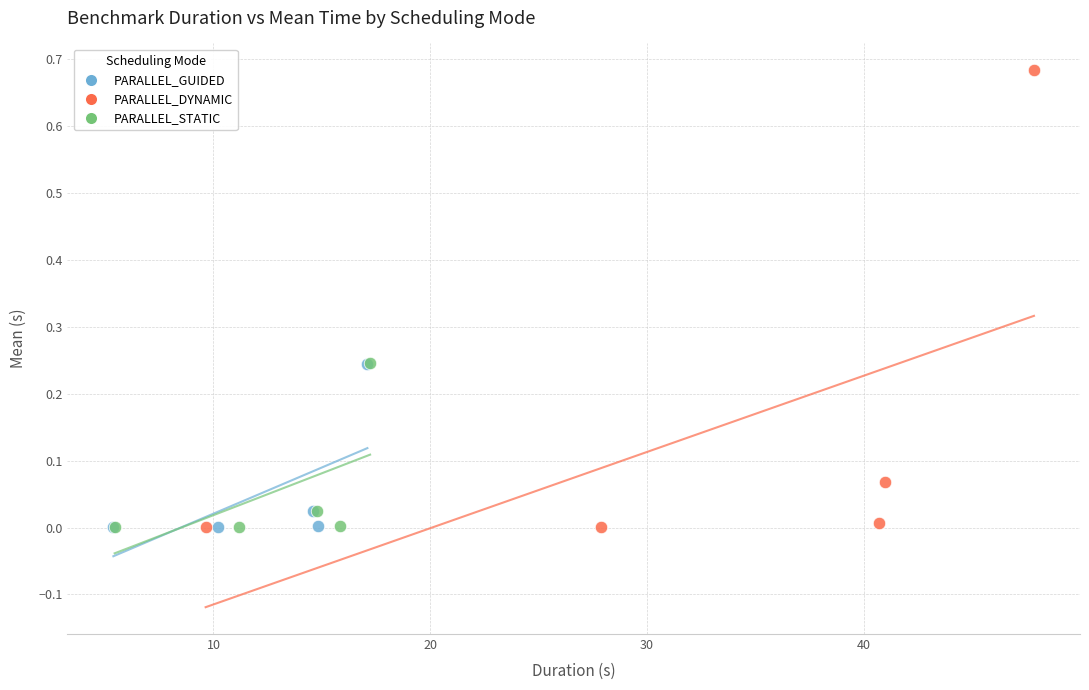

Which series has the largest Y range (max minus min)?

PARALLEL_DYNAMIC